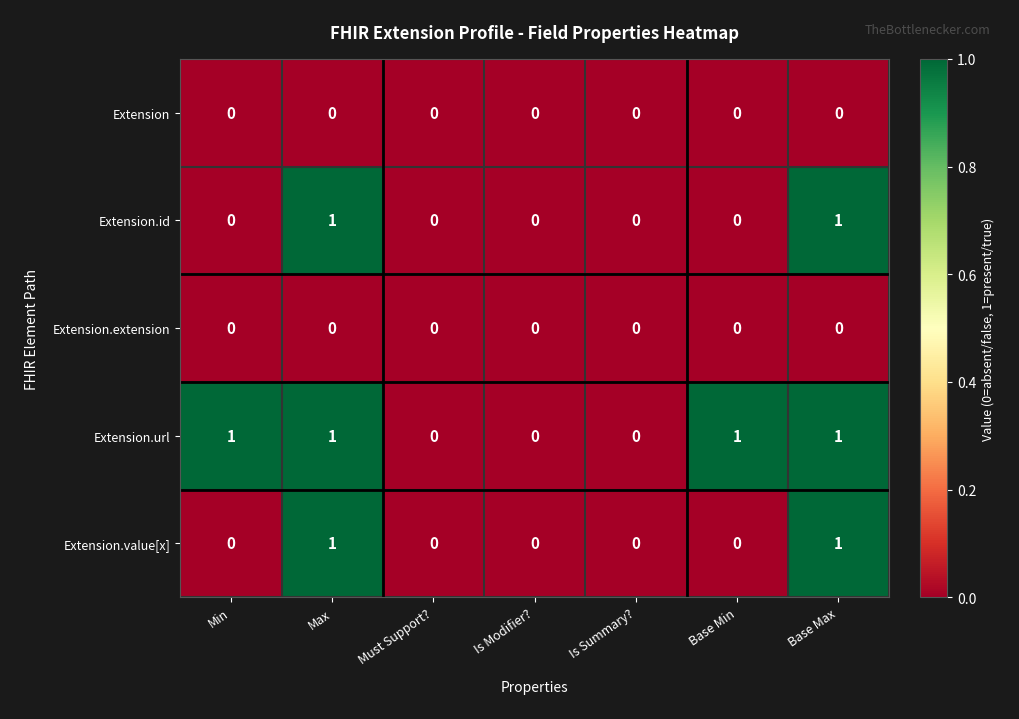

Is it true that Extension equals 0 at Base Max?

True